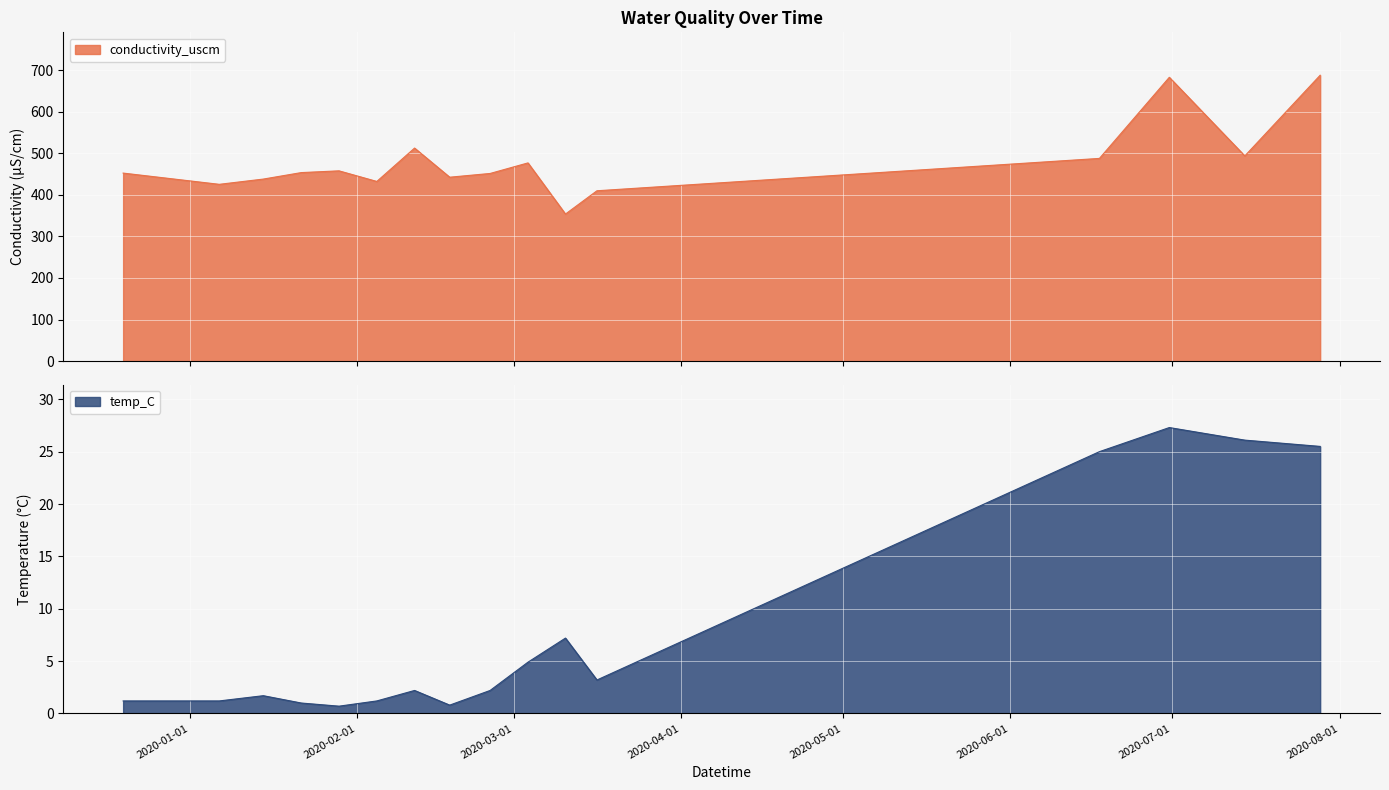

Is it true that conductivity_uscm equals 204.5 at 2020-07-14 09:57:00?

False